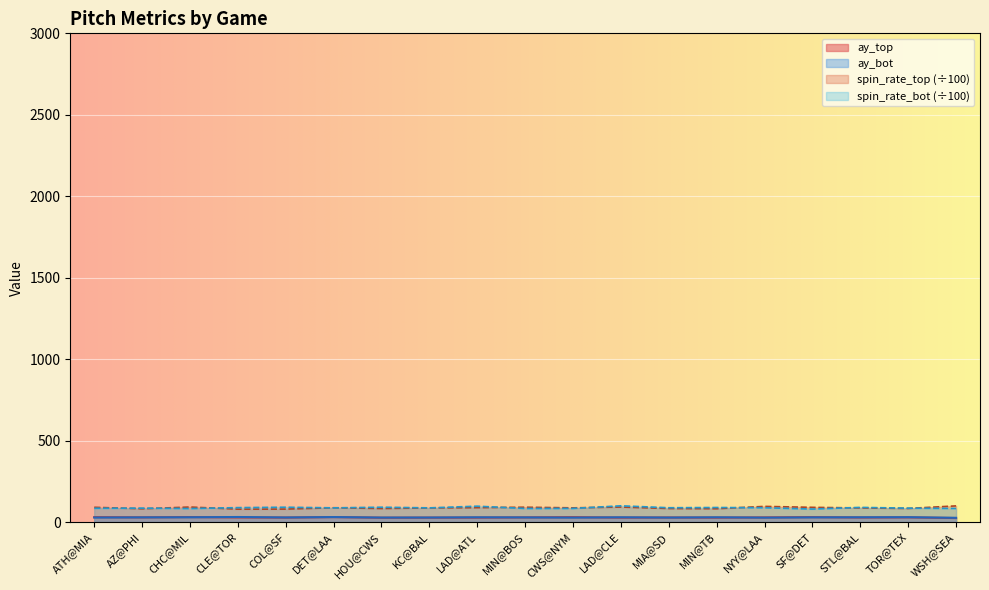

True or false: ay_top has a value of 28.2 at NYY@LAA.

True